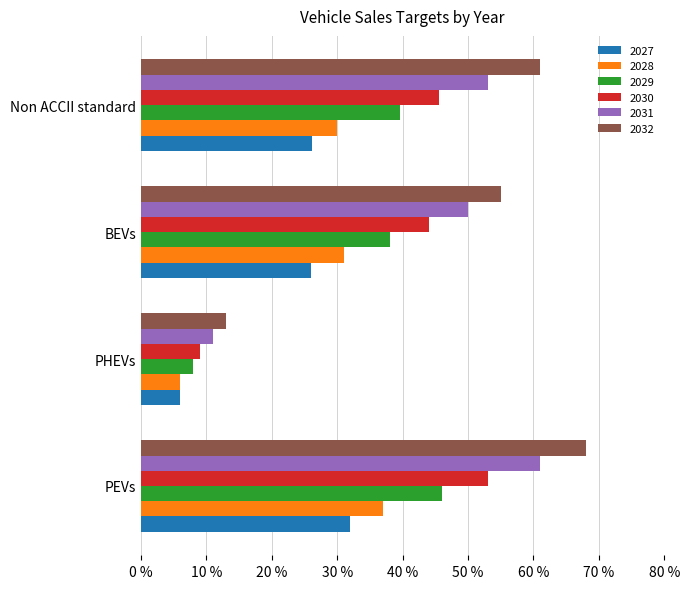

What is the label of the 2nd bar from the left?

PHEVs